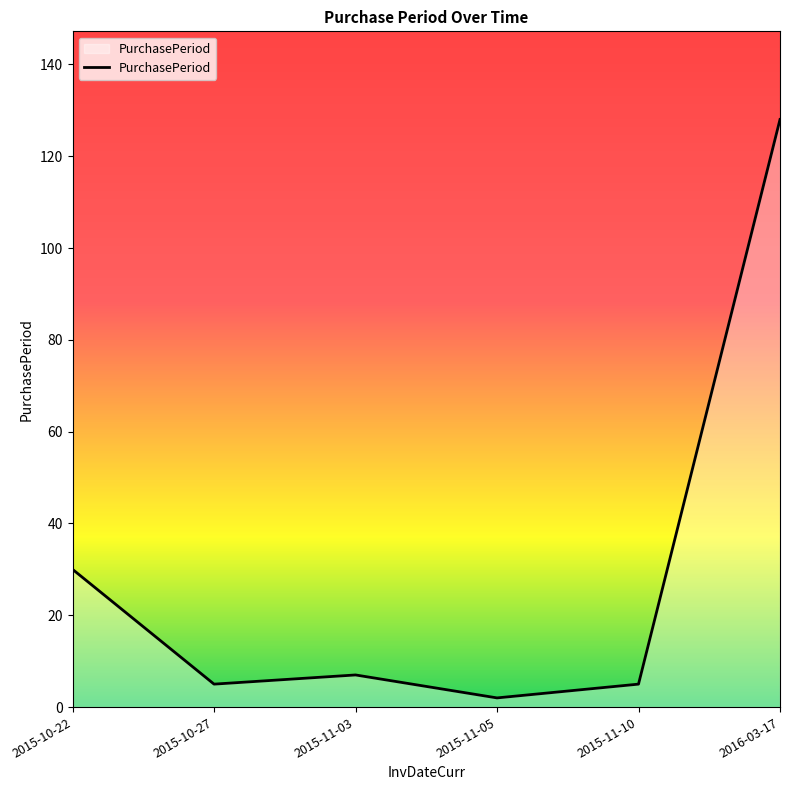

Is it true that the value at 2015-11-03 is 7?

True